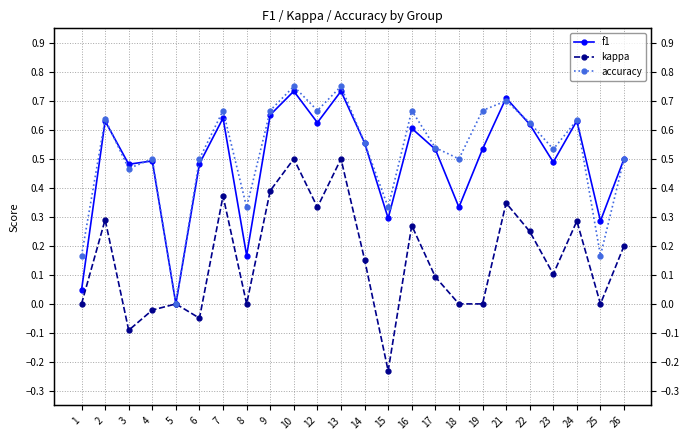

The accuracy series shows 1.1 at 21. True or false?

False